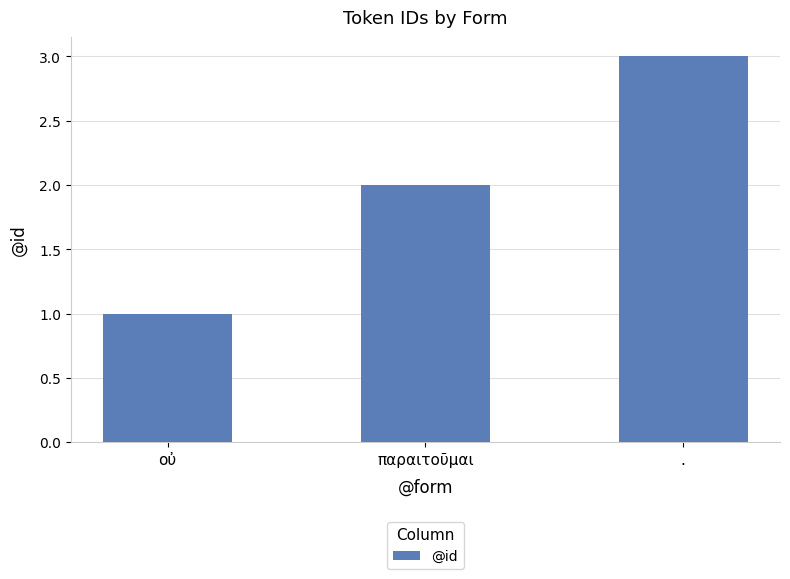

What is the difference between the second highest and minimum values?

1